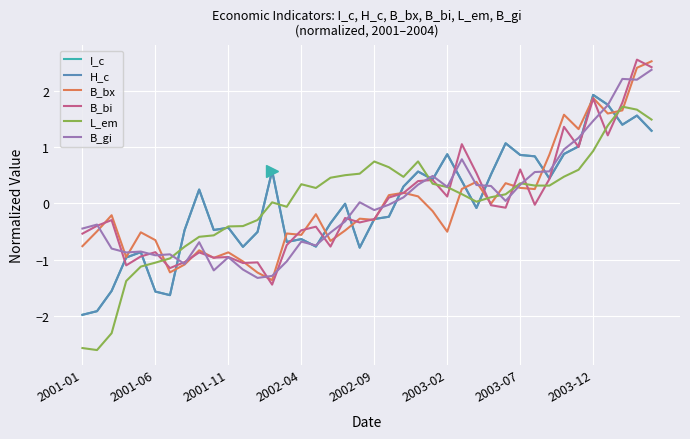

Which series has the widest spread of values?

L_em